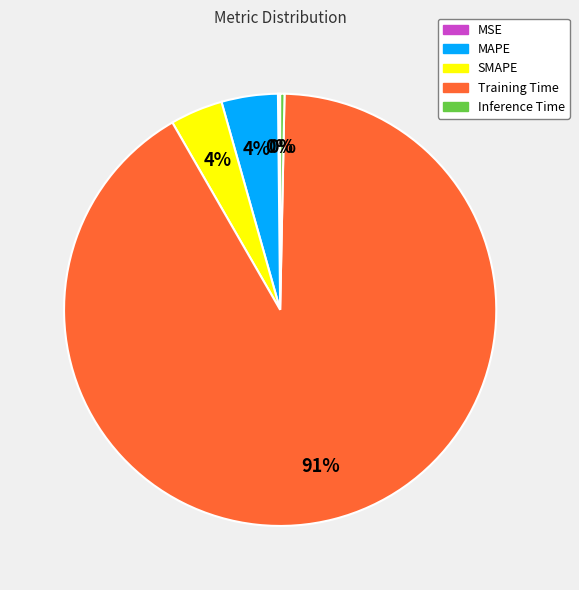

To the nearest percent, what is the average slice percentage?

20%